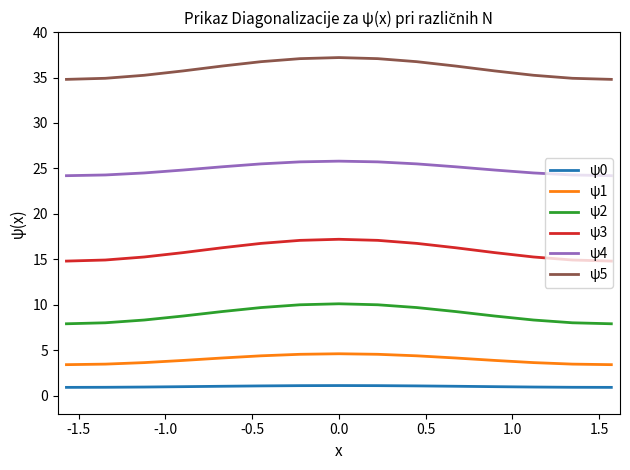

Which series has the largest total across all categories?

ψ5